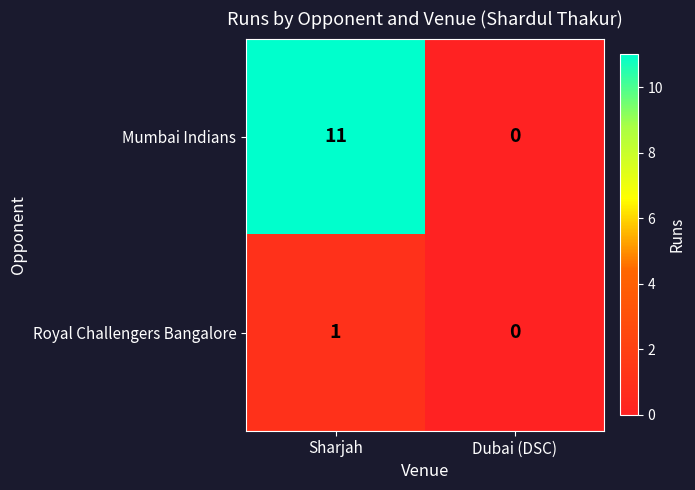

The Royal Challengers Bangalore series shows 0 at Dubai (DSC). True or false?

True